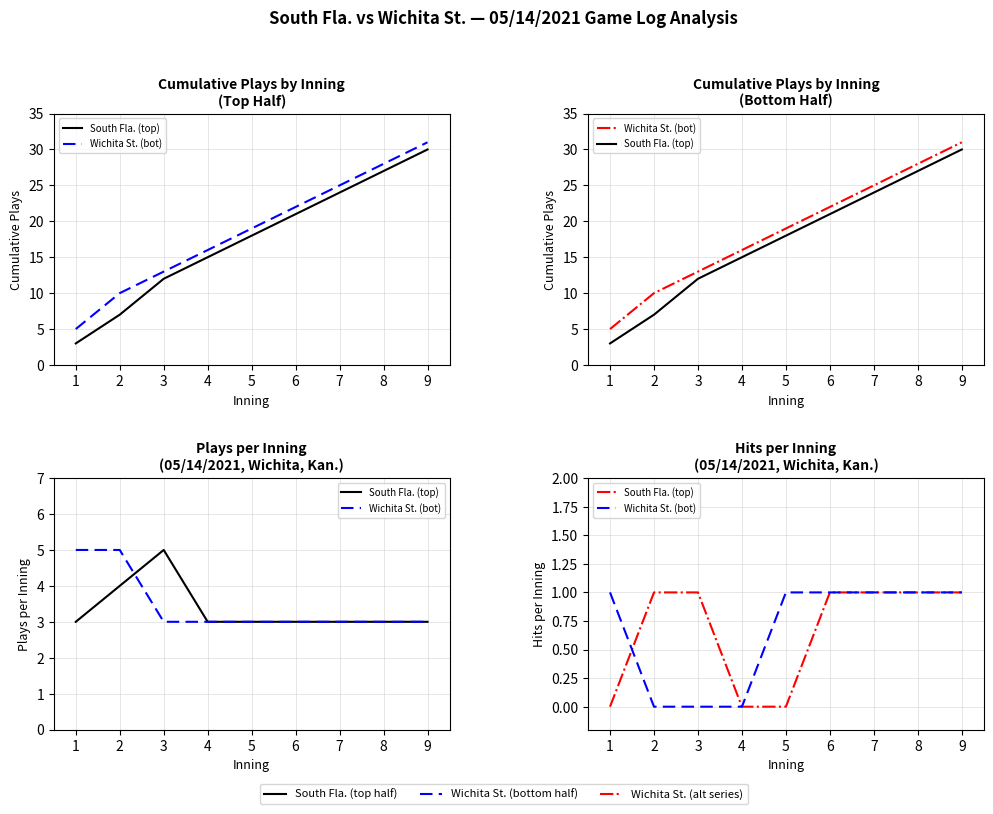

At how many categories does at least one series exceed 0?

8